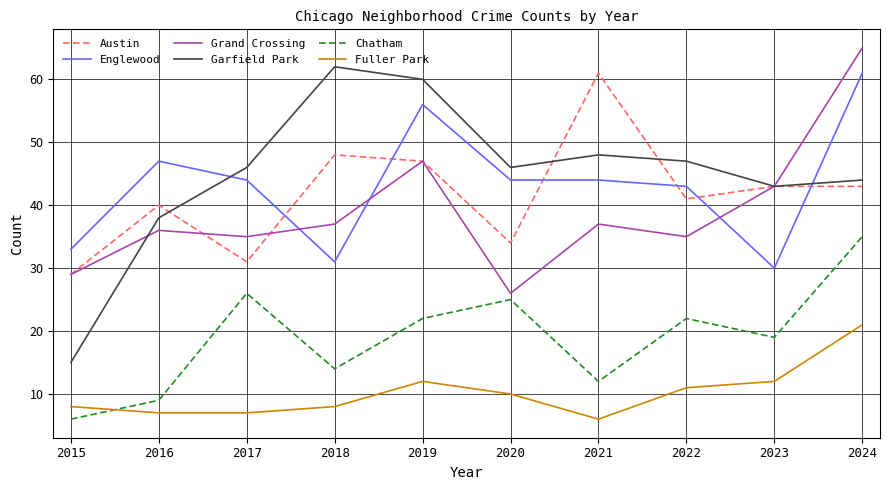

The value of Austin at 2017 is 31. True or false?

True